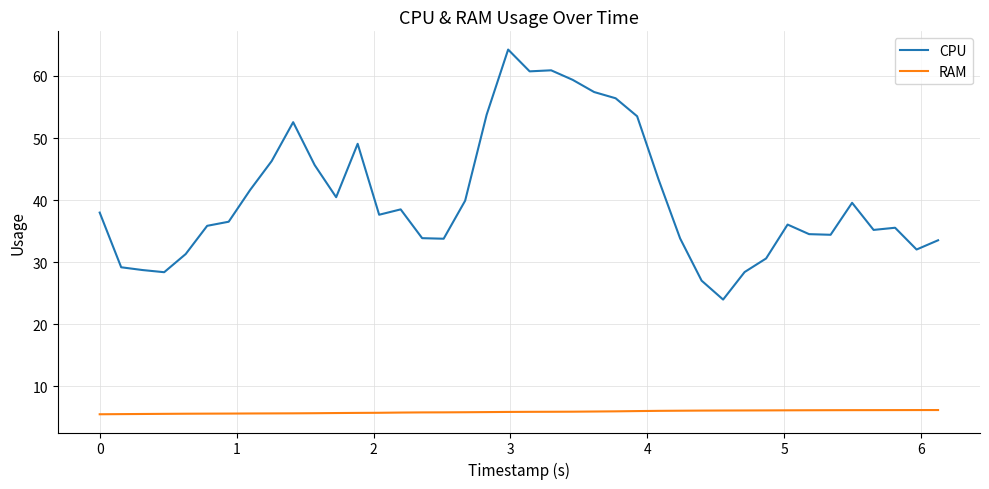

What is the maximum value for RAM?

6.2